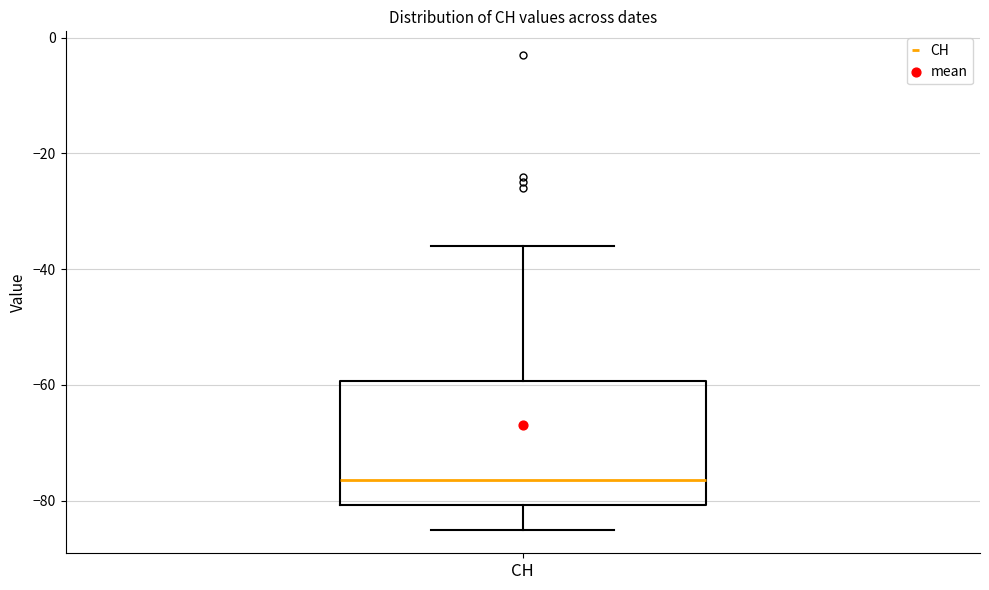

Where is the lower edge of the box for CH on the y-axis? The values are not printed on the chart, so give them approximately, as read against the axis.

-80